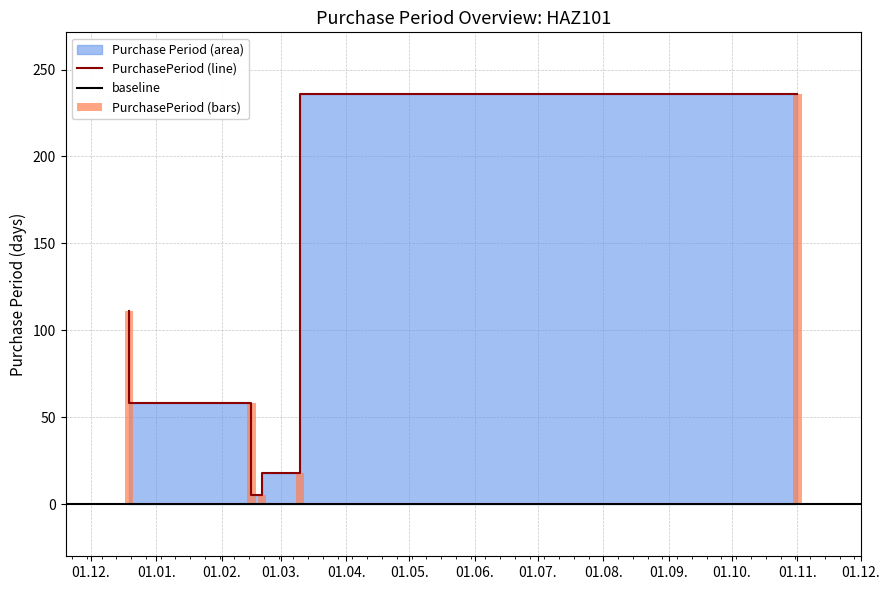

Approximately how many times larger is the value at 2017-11-01 compared to 2017-02-20?

47.2